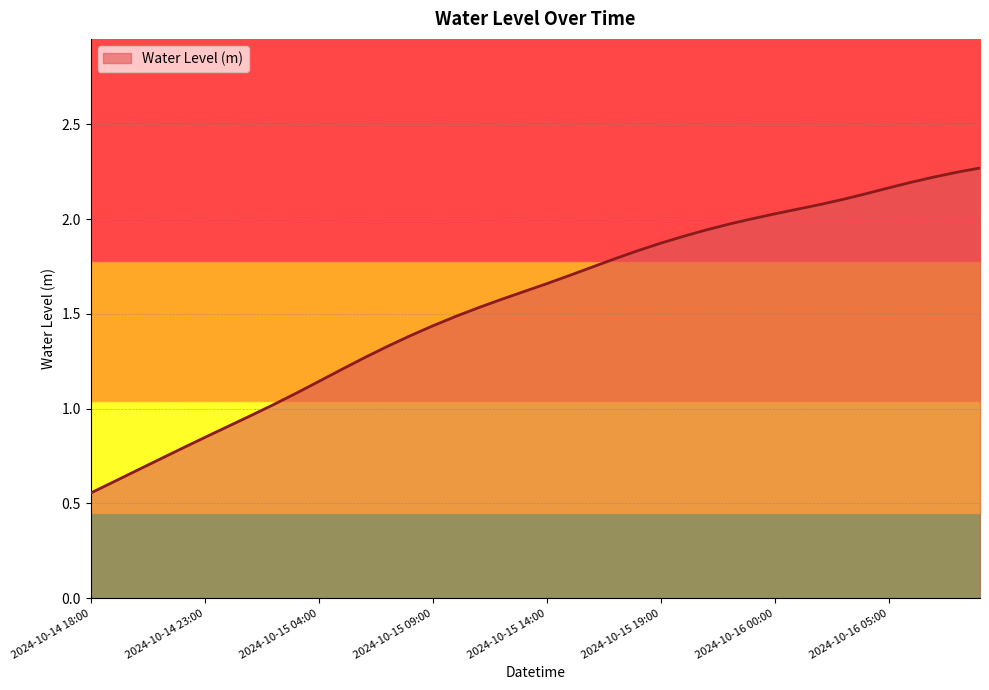

How many lines are shown in the chart?

1